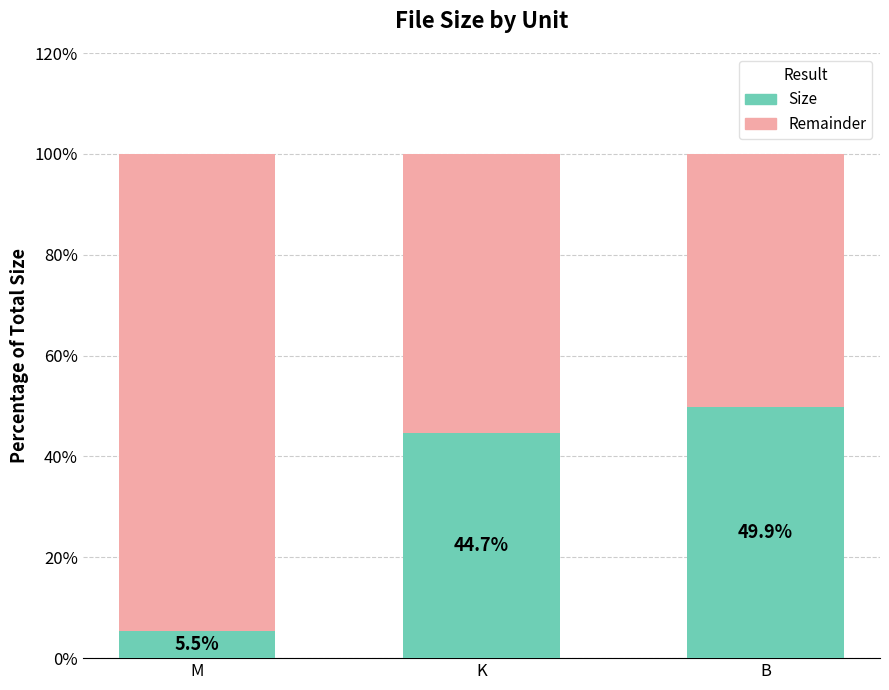

What are all the series names shown in the legend?

Size, Remainder